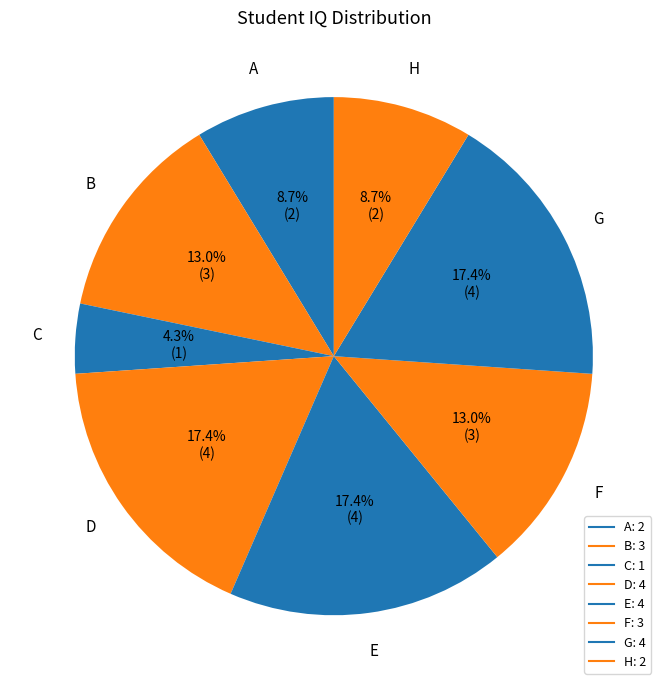

Approximately how many times larger is the value at C compared to B?

0.3